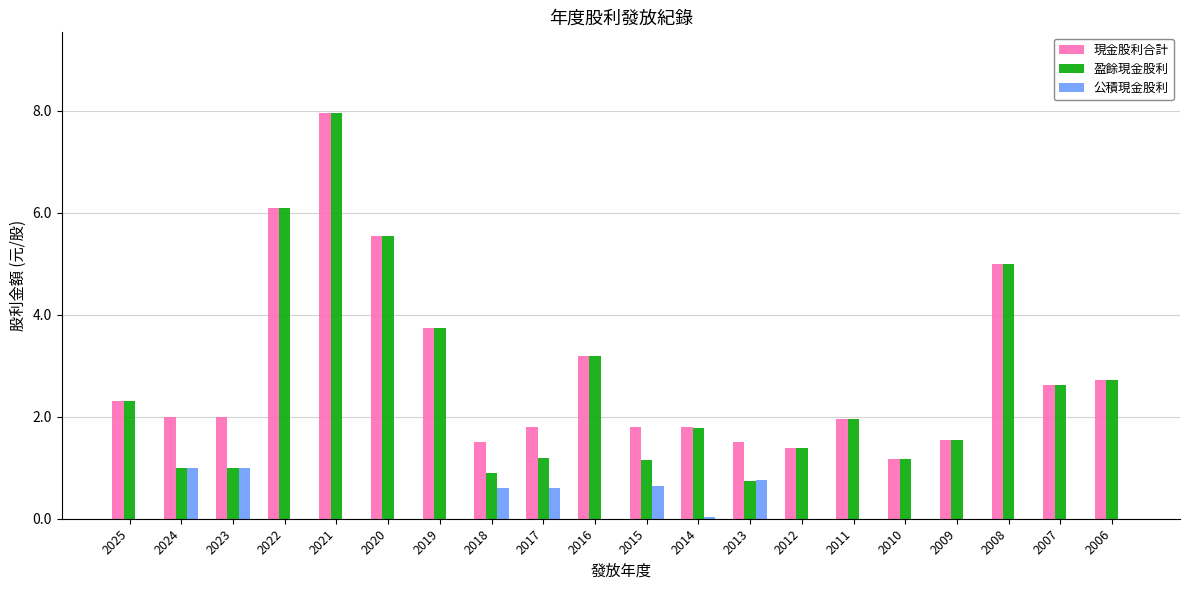

What is the maximum value for 盈餘現金股利?

8.0